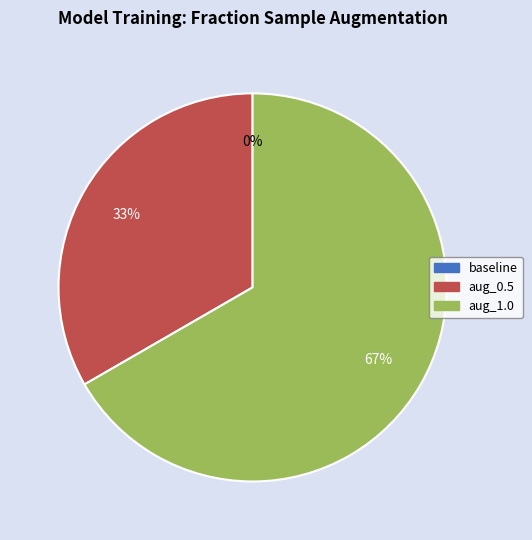

To the nearest percent, what portion does aug_0.5 represent?

33%